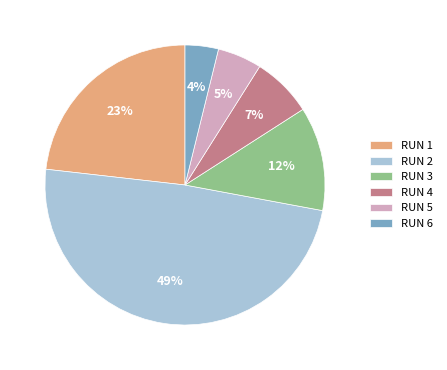

Is there a majority slice in this chart?

No